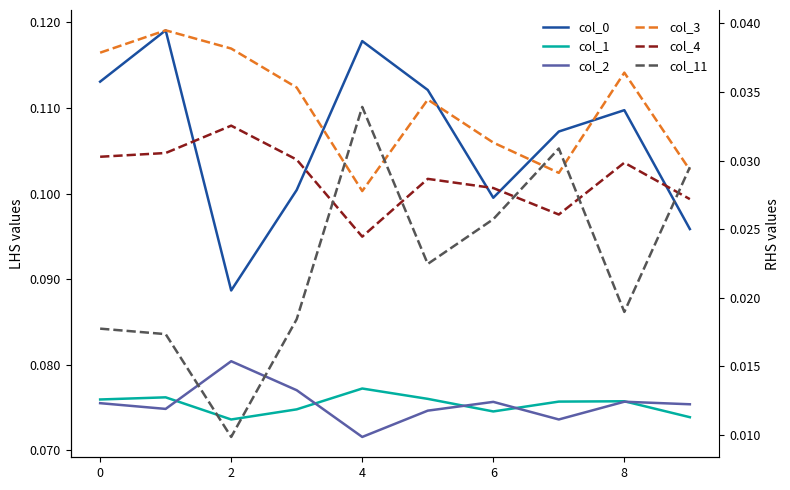

What is the average value of the col_1 series?

0.1